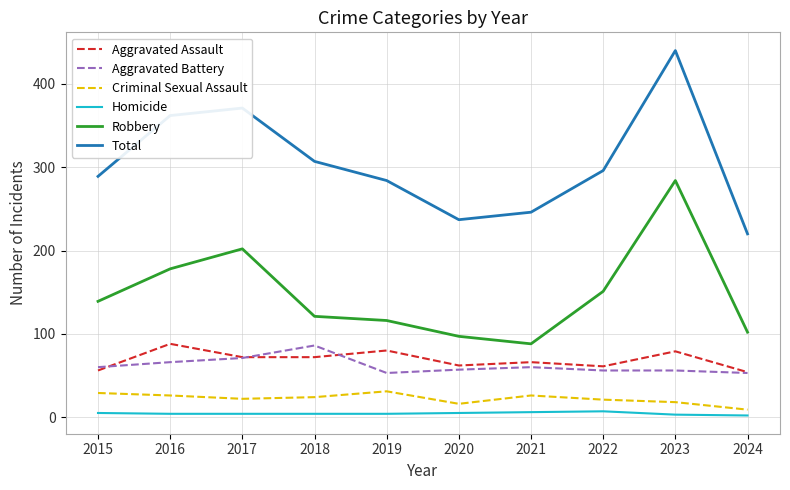

Does the chart have visible grid lines?

Yes